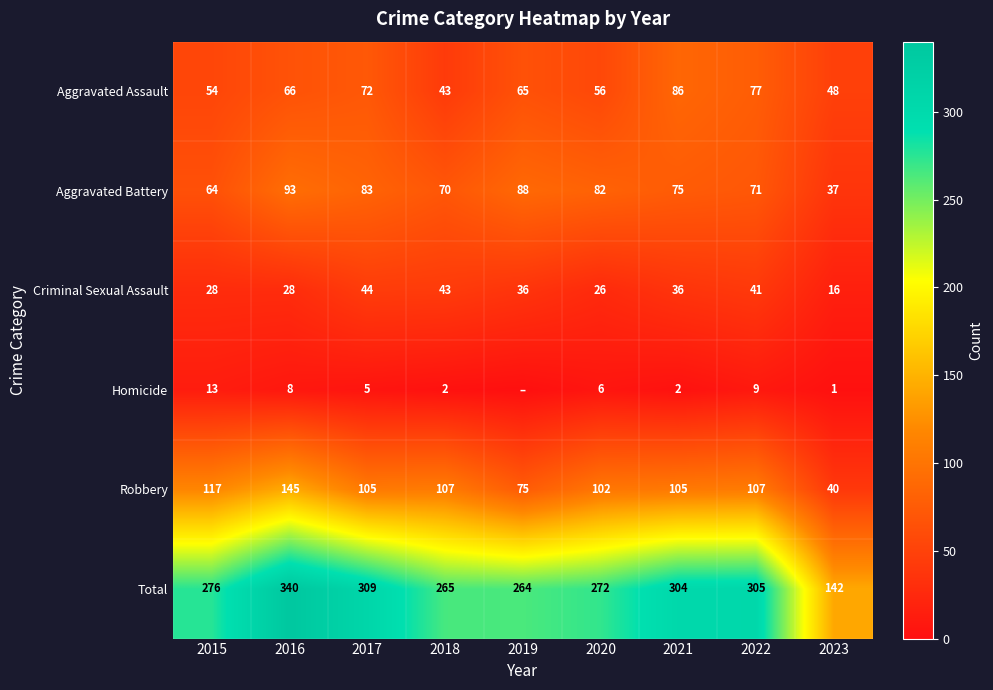

True or false: Criminal Sexual Assault has a value of 41 at 2022.

True